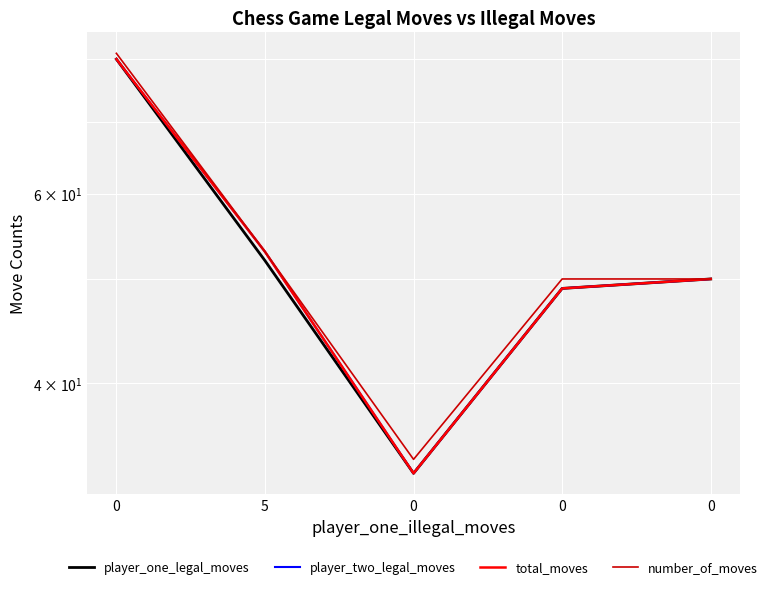

True or false: player_one_legal_moves has more than 0 points higher than both neighbors.

False